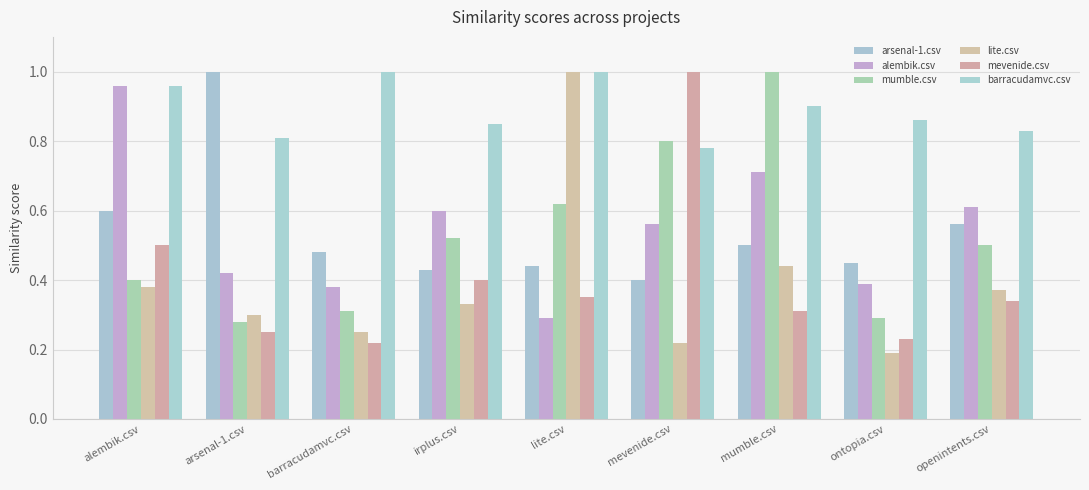

What is the spread (max minus min) of values at ontopia.csv?

0.7